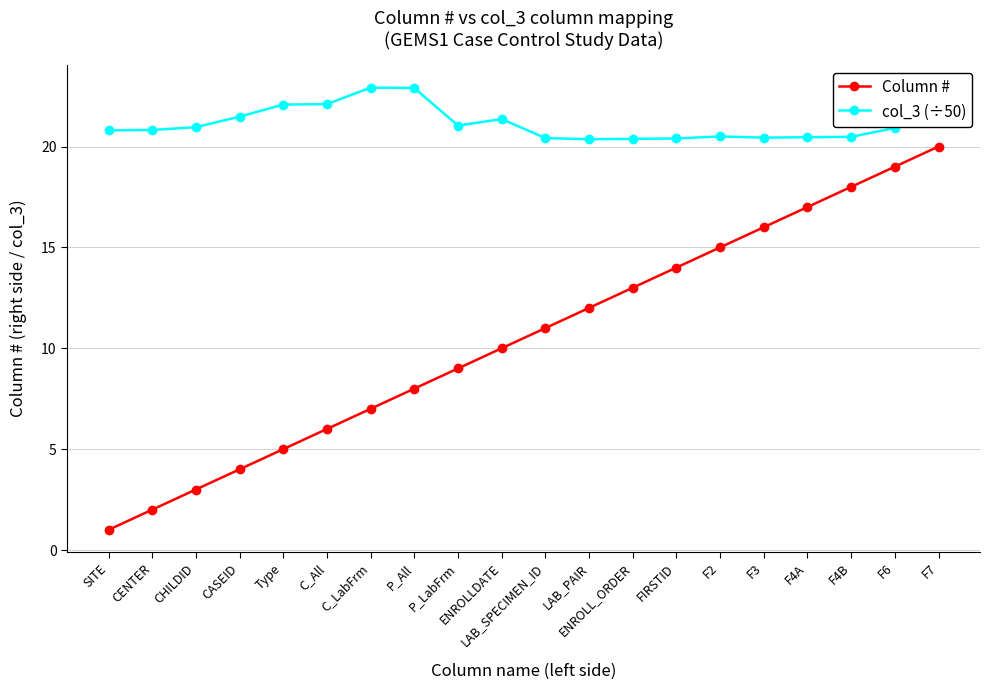

What is the total value across all series at F7?

42.9